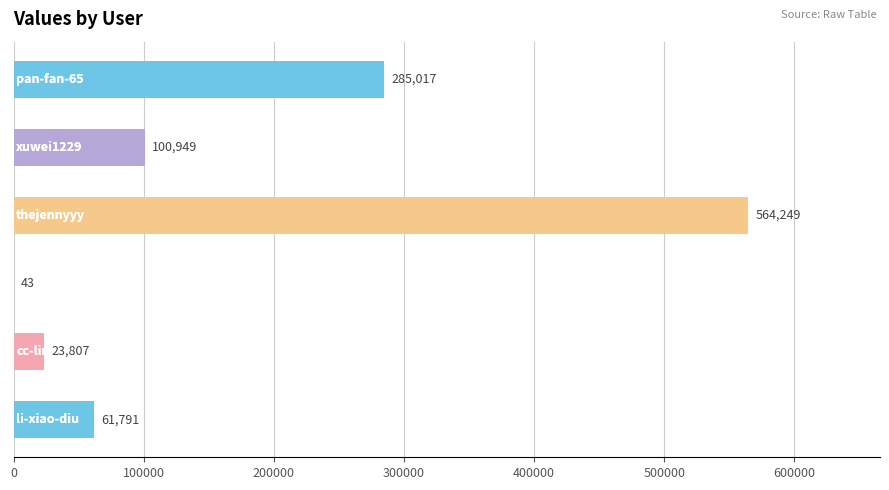

What is the maximum value shown in the chart?

564249